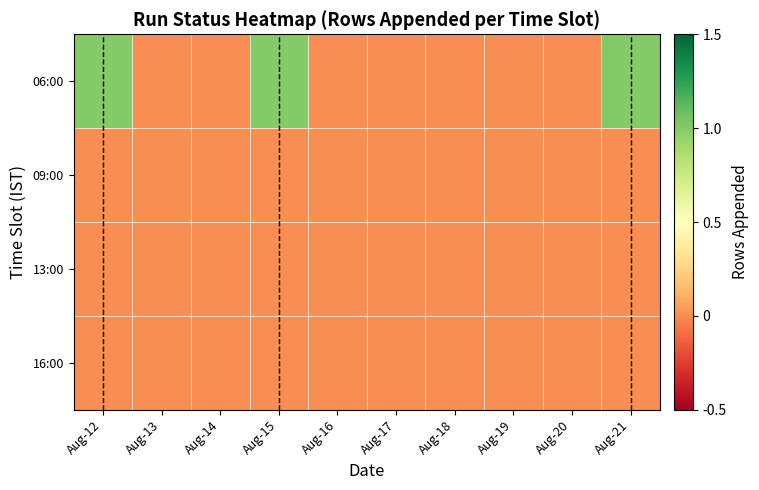

Rank the series by their maximum value, from highest to lowest.

06:00, 09:00, 13:00, 16:00